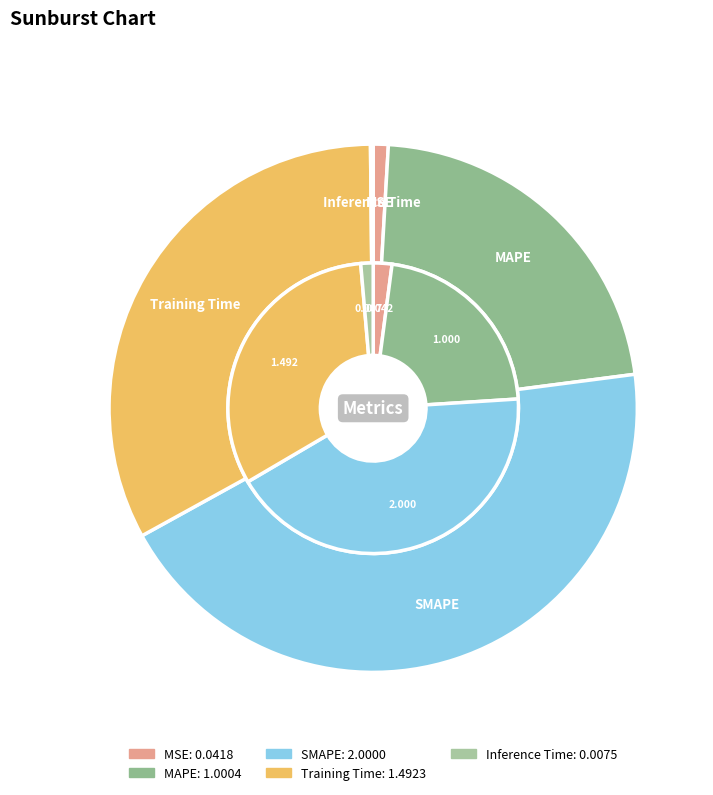

Which category has the smallest portion of the pie?

Inference Time